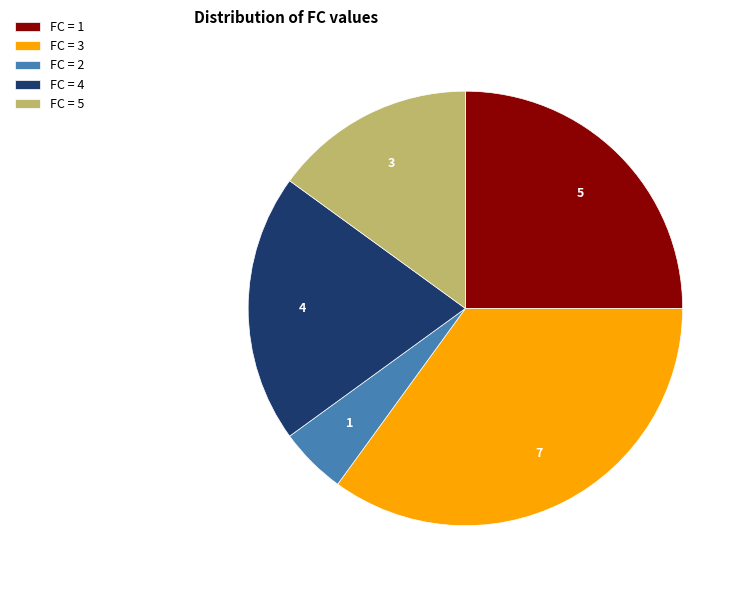

Is there a majority slice in this chart?

No